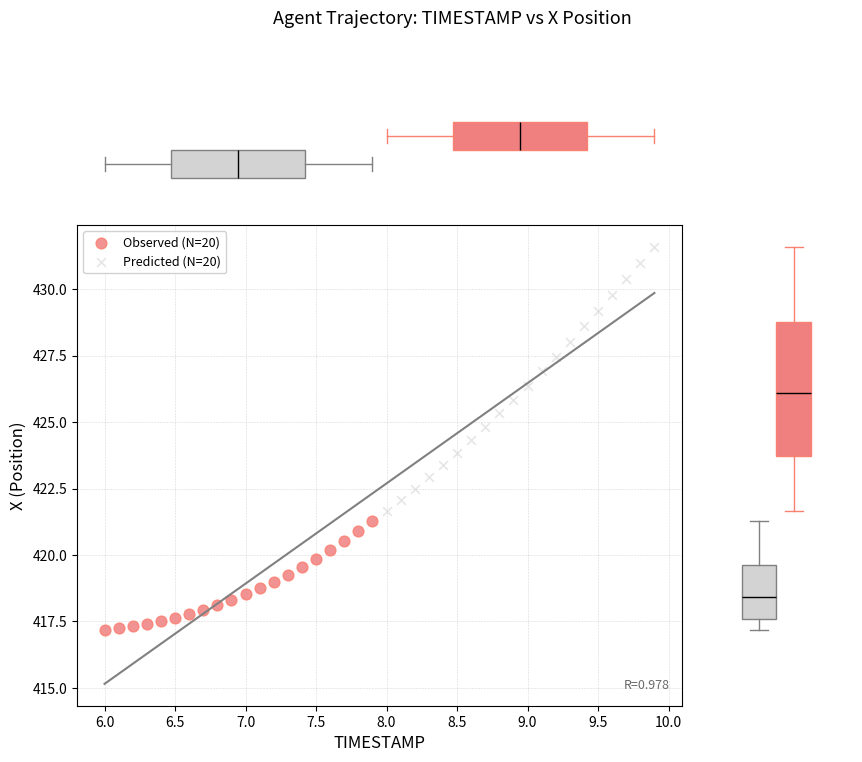

Which series reaches the maximum Y coordinate?

Predicted (N=20)